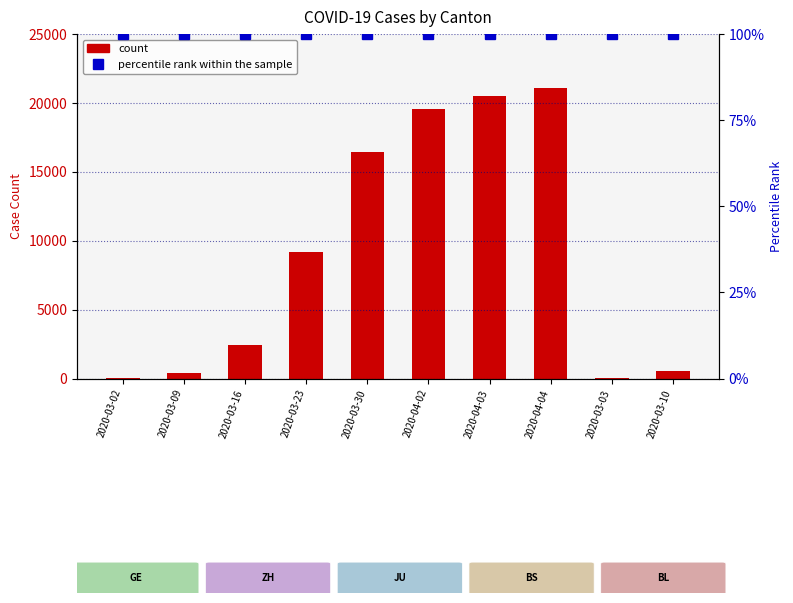

What is the difference between the highest and lowest values at 2020-04-02?

19452